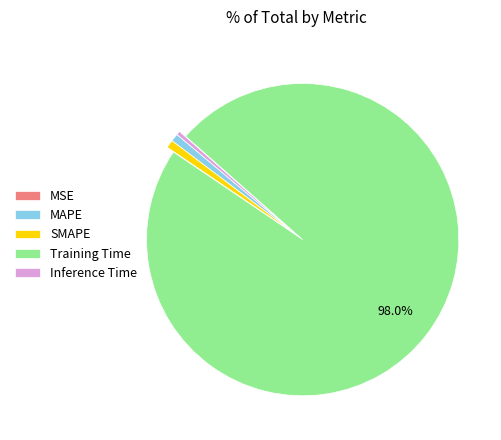

Which category has the biggest portion of the pie?

Training Time